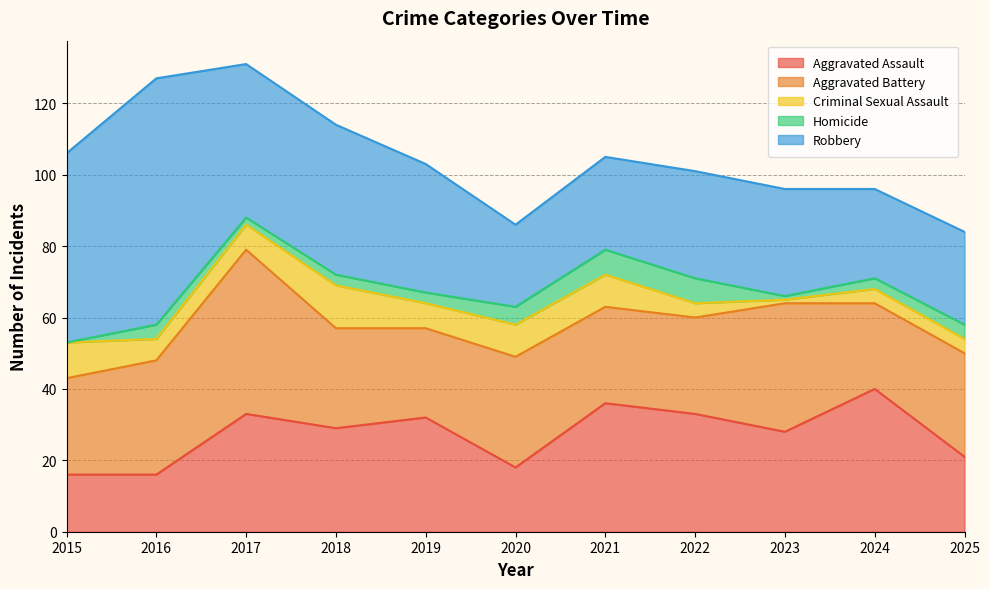

What is the difference between the maximum and minimum values in the Aggravated Battery series?

22